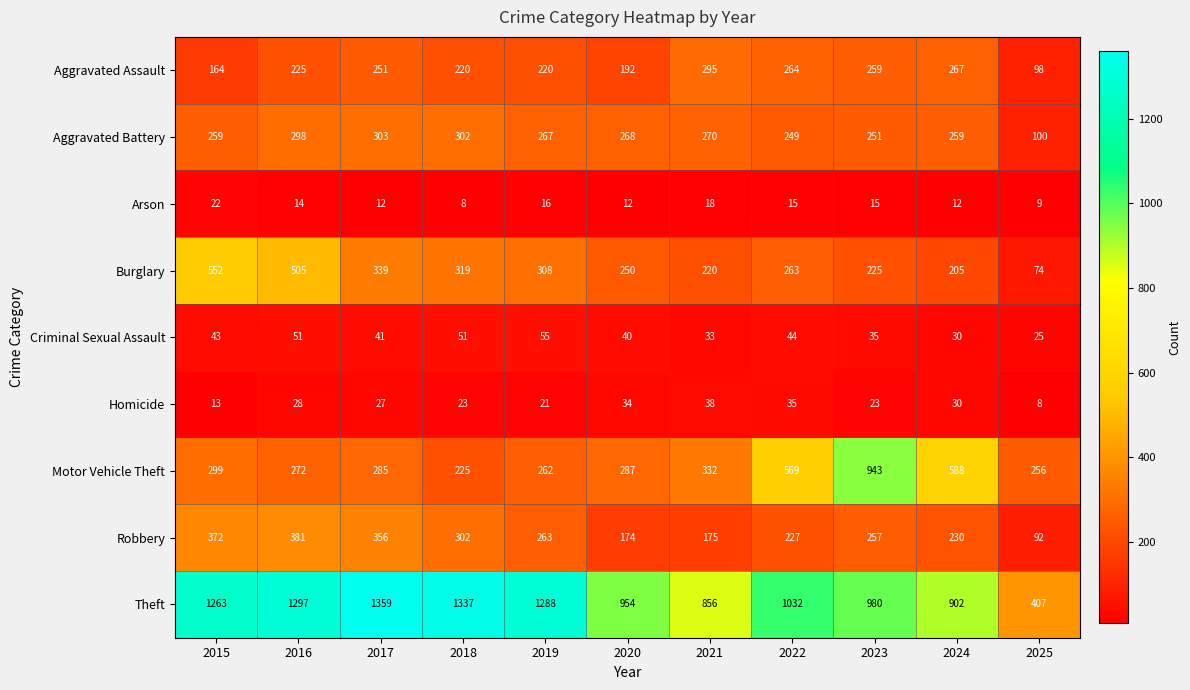

The value of Robbery at 2025 is 23. True or false?

False